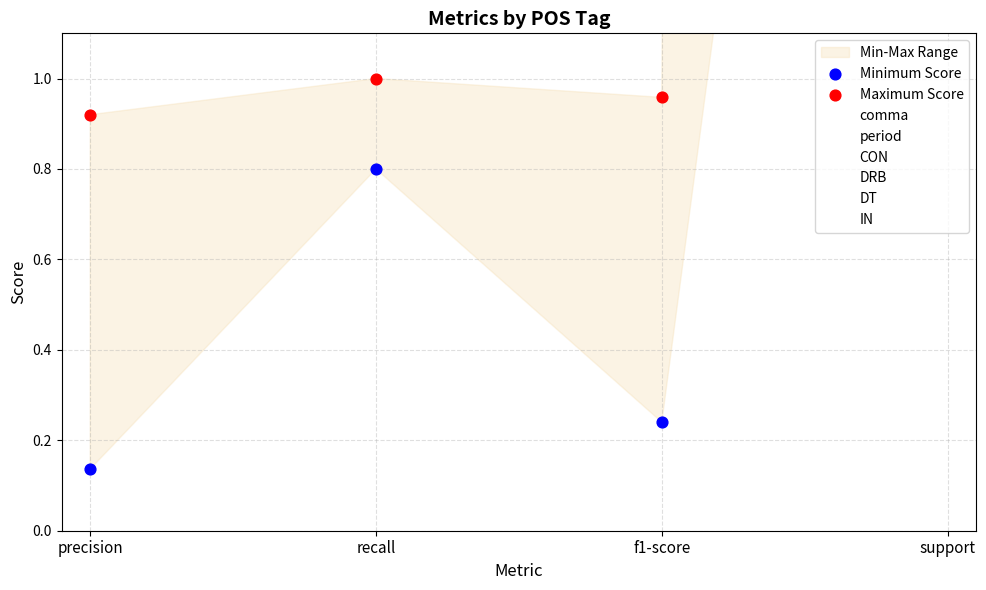

At which category is the sum across all series the highest?

support